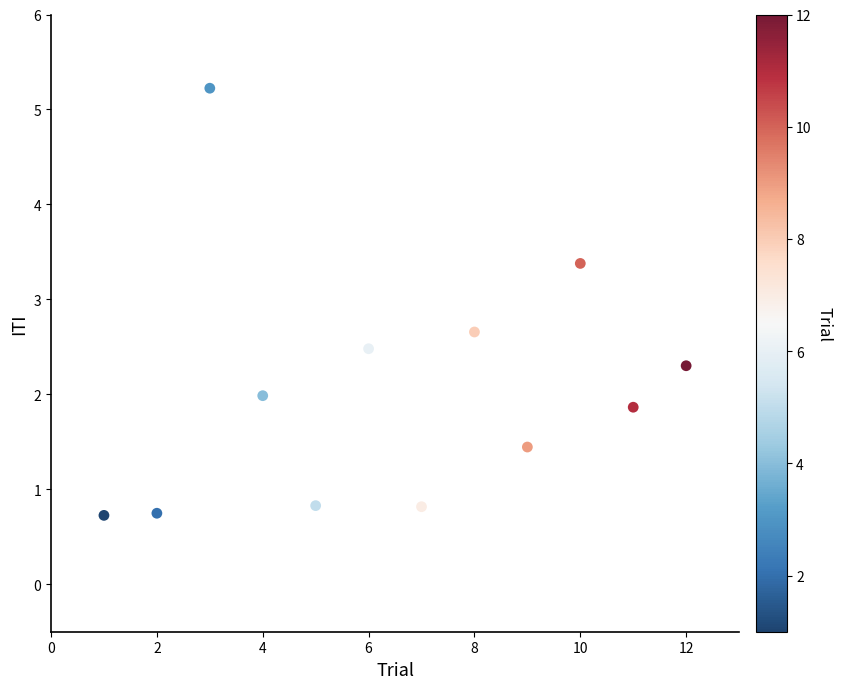

What is the average X value?

6.5